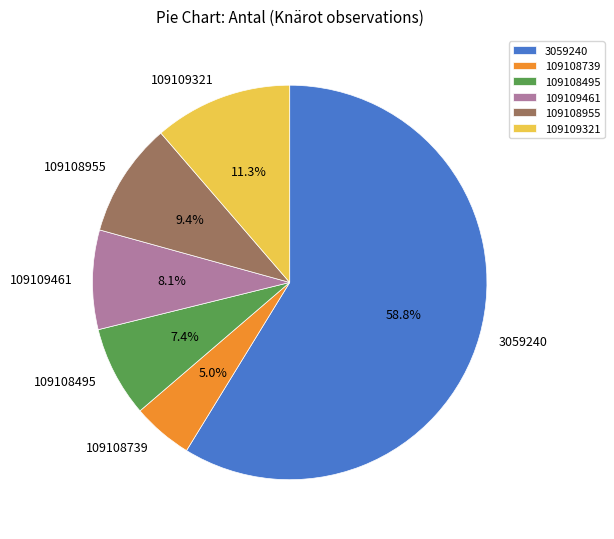

To the nearest percent, what is the difference between the largest and smallest slice percentages?

54%